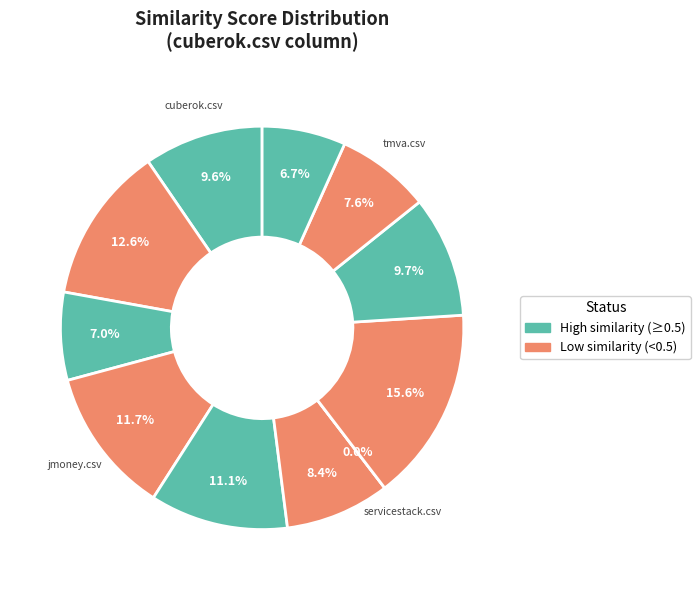

True or false: sqlpower-library.csv accounts for 2% of the total.

False